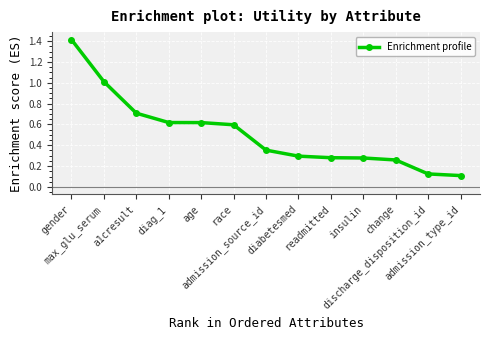

What is the sum of all values?

6.7